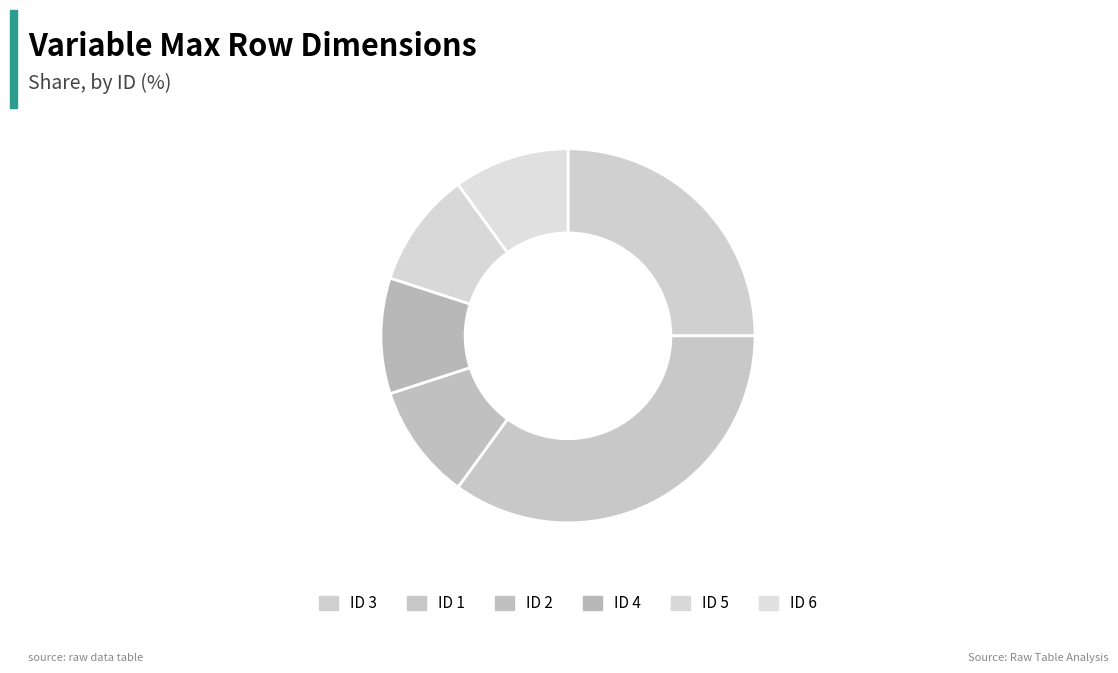

To the nearest percent, what is the combined percentage of ID 4 and ID 3?

35%